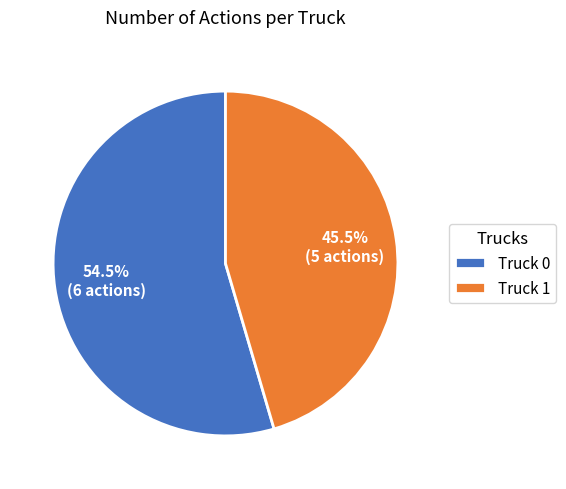

Do Truck 1 and Truck 0 together represent more than half of the pie?

Yes